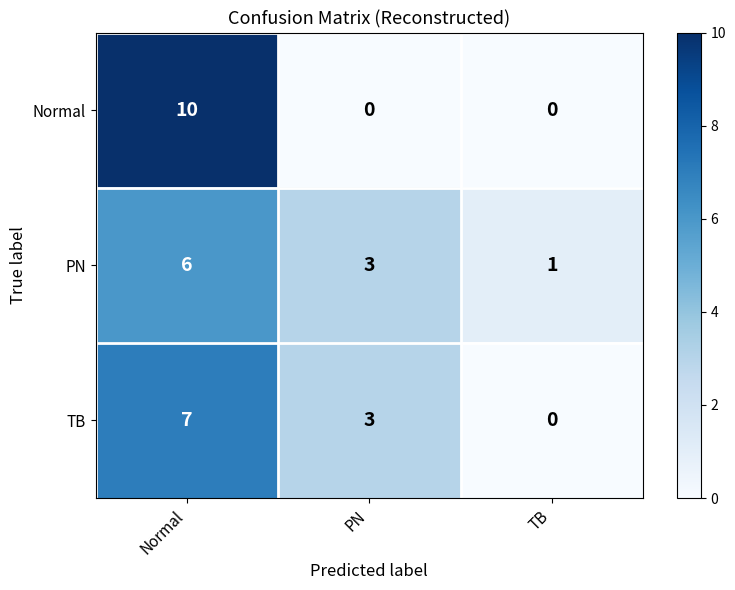

Which category has the highest value in the TB series?

Normal